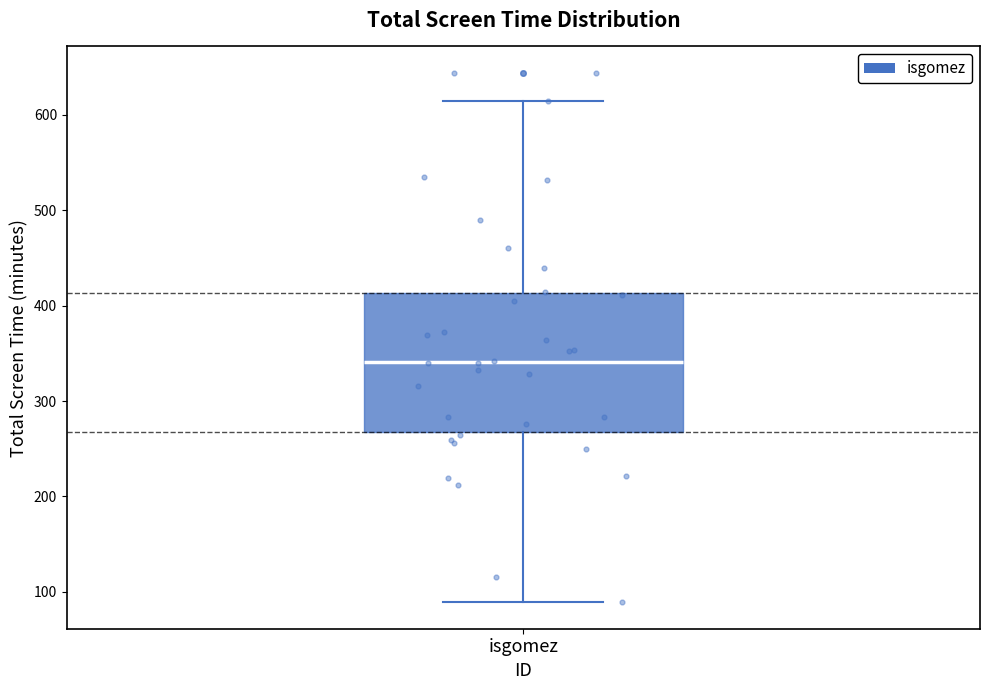

Read this box plot against the y-axis: the position of the median line, the range covered by the box, and the ends of both whiskers. The values are not printed on the chart, so give them approximately, as read against the axis.

median 340, box 270 to 410, whiskers 90 to 620